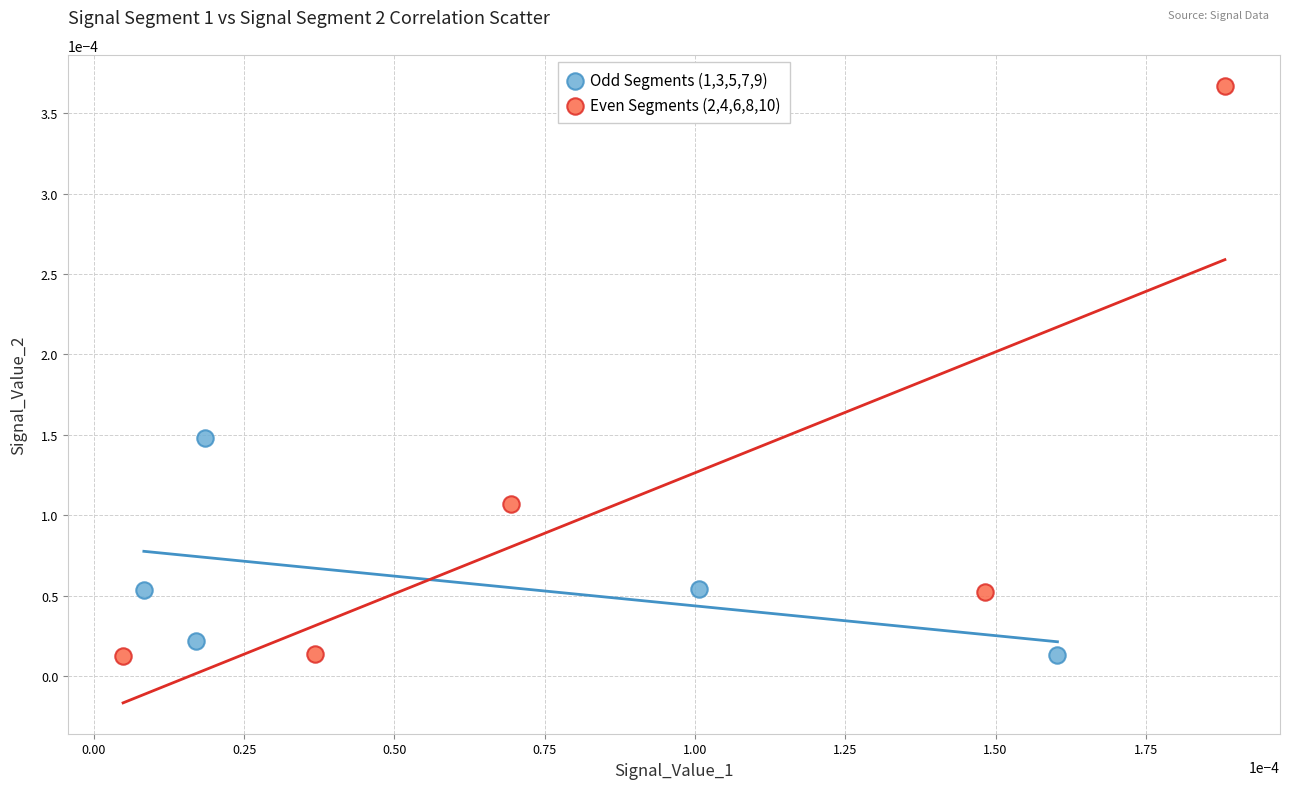

What are all the series names shown in the legend?

Odd Segments (1,3,5,7,9), Even Segments (2,4,6,8,10)